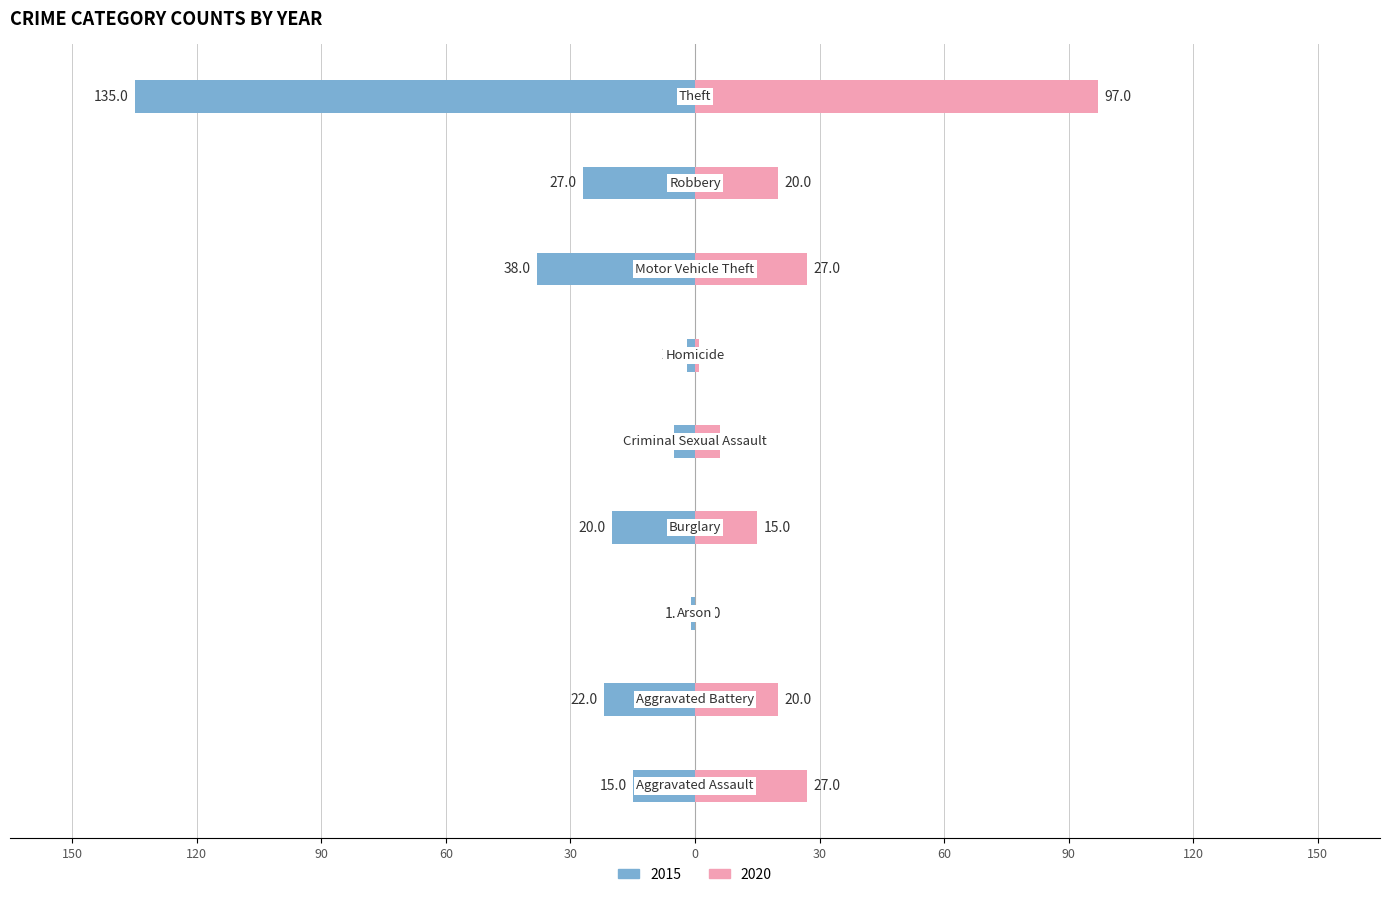

The 2015 series shows -61 at Motor Vehicle Theft. True or false?

False